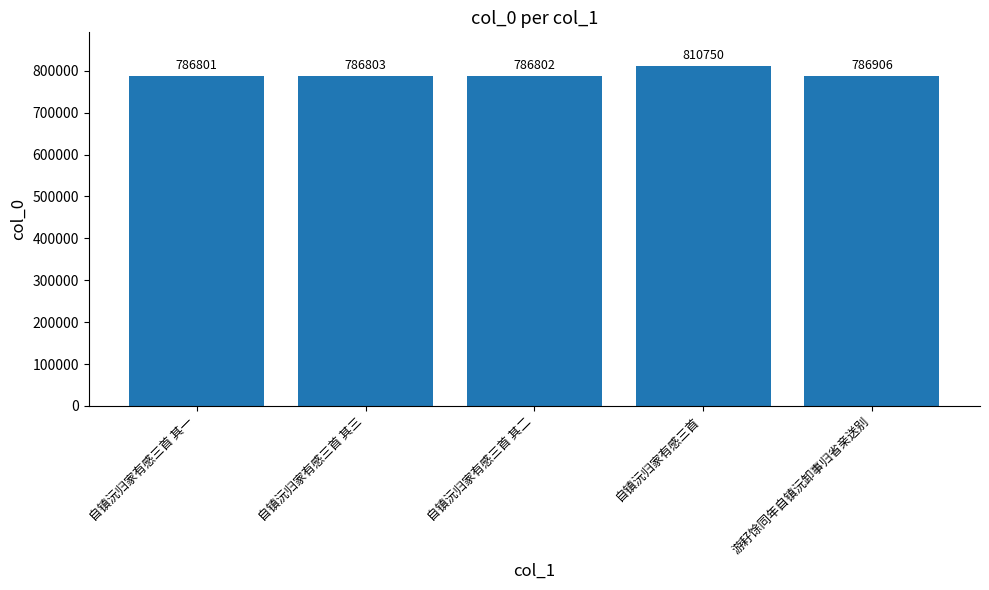

How many values are below 786803?

2